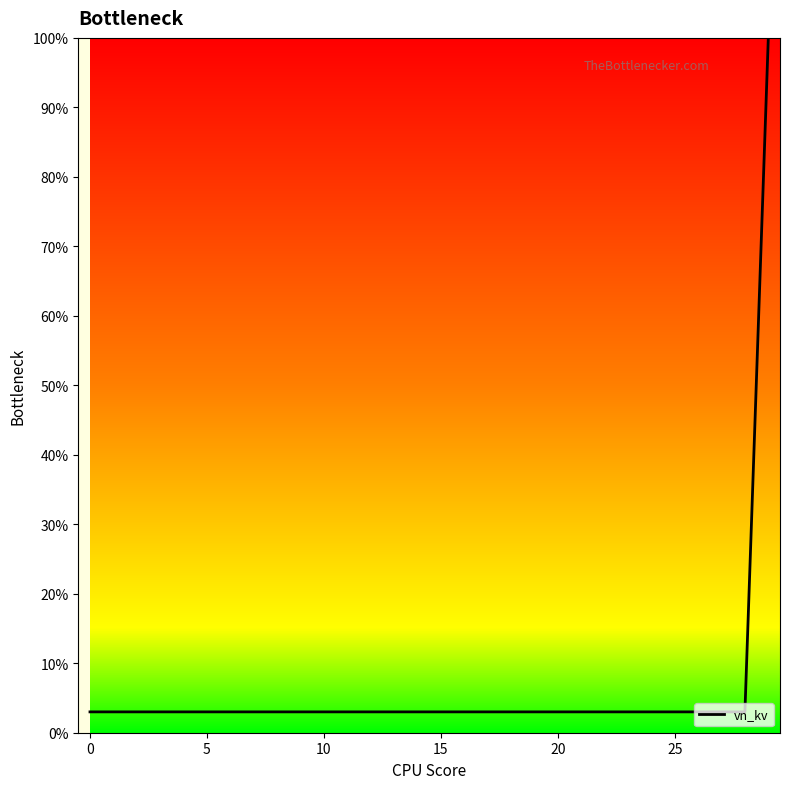

What is the minimum value shown in the chart?

3